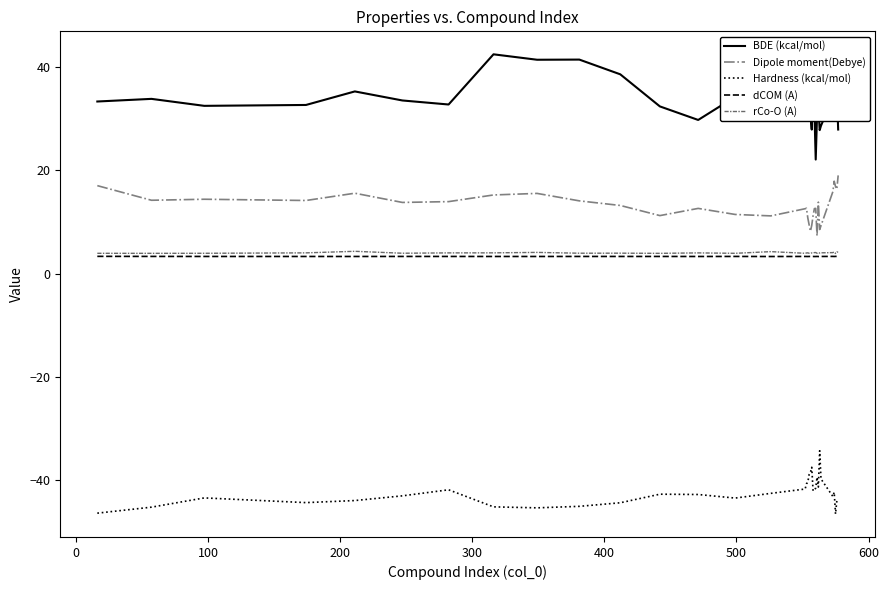

True or false: Hardness (kcal/mol) and Dipole moment(Debye) intersect in this chart.

False